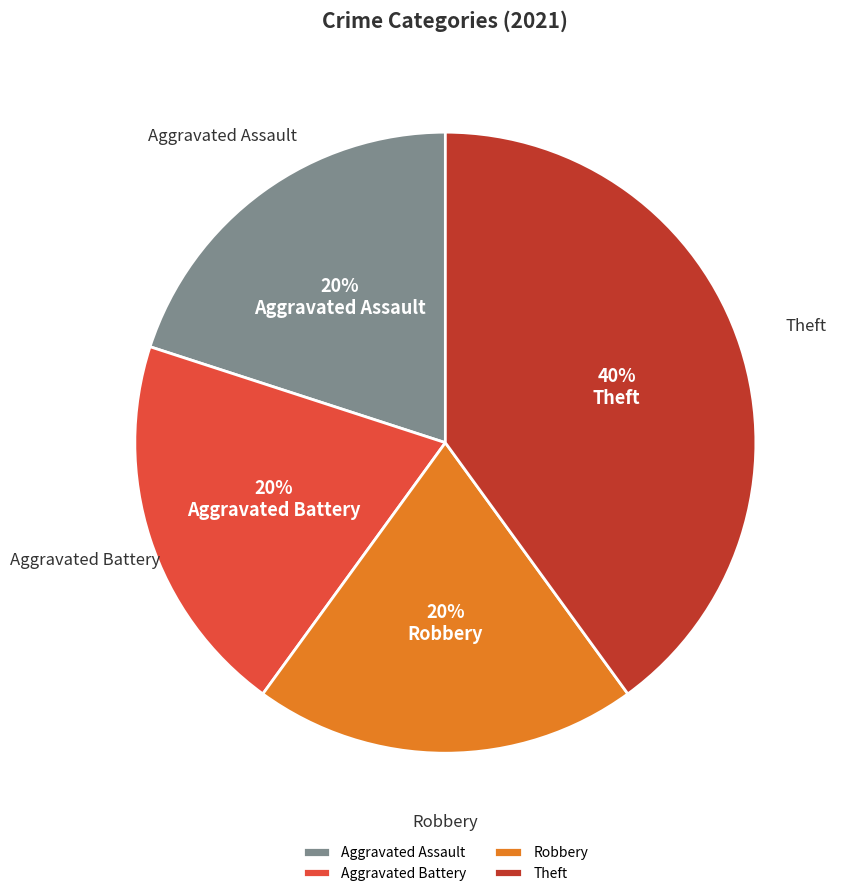

To the nearest percent, what is the difference between the Theft and Aggravated Assault slice percentages?

20%